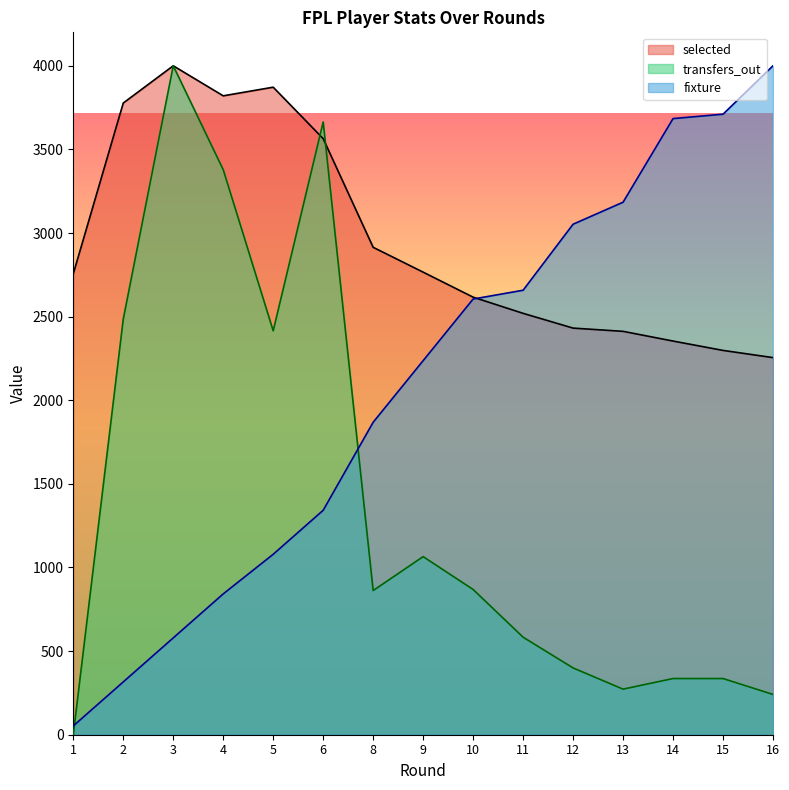

How many intersections are there between fixture and transfers_out?

2